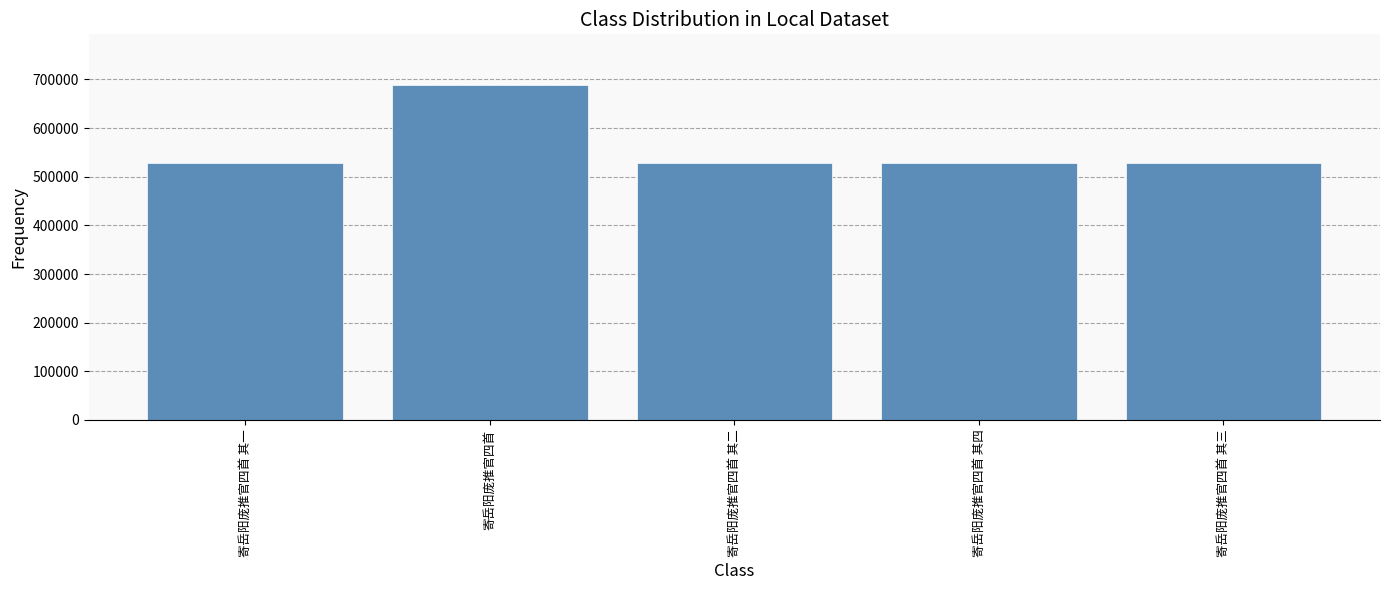

Where is the data nearest to the value 608983?

寄岳阳庞推官四首 其四